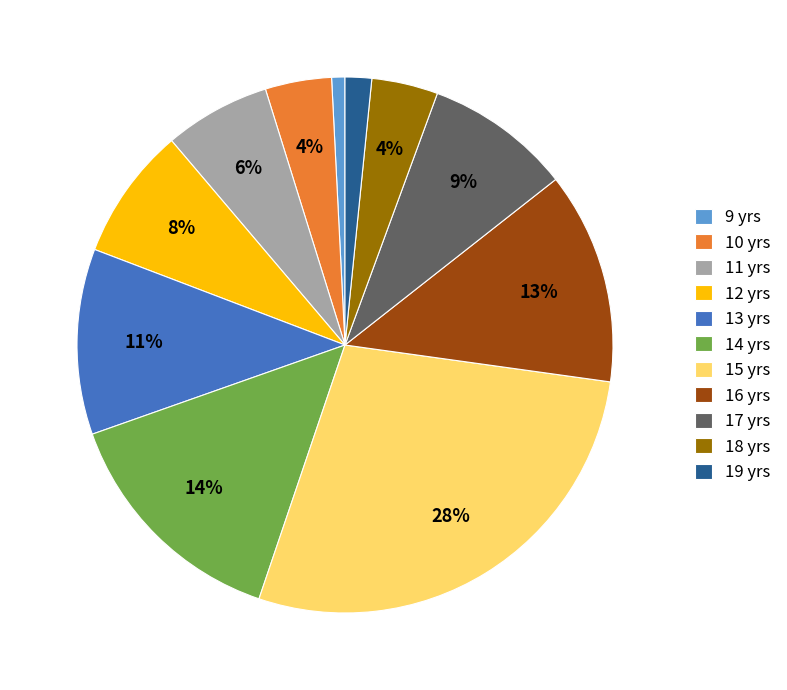

What percentage is the 17 slice, to the nearest percent?

9%